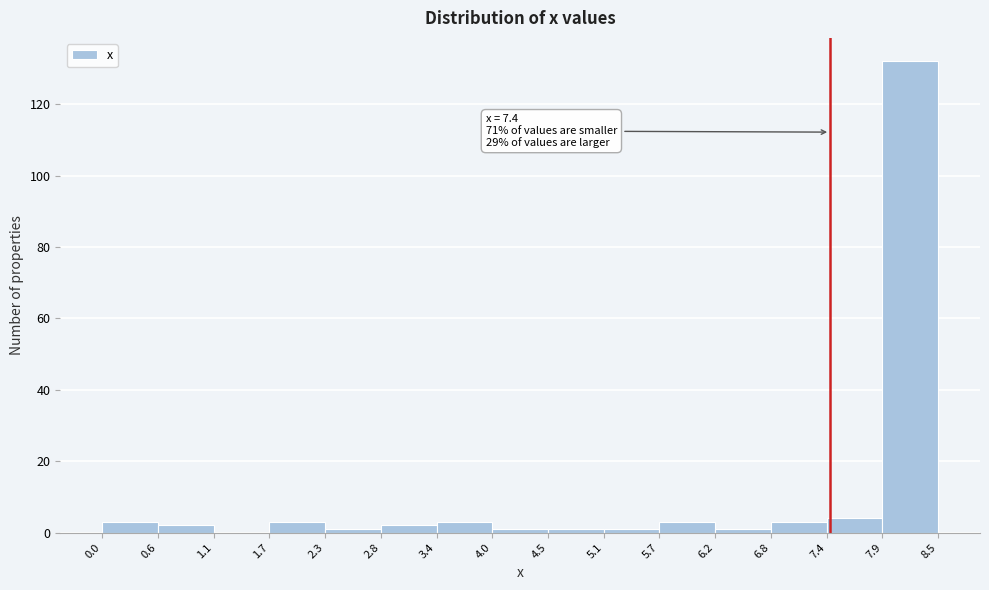

Over which range of the x-axis is the bar tallest?

7.9 to 8.5